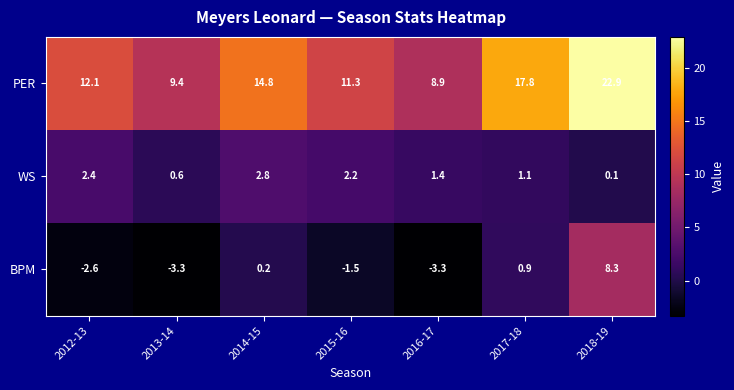

The value of BPM at 2018-19 is 12.5. True or false?

False